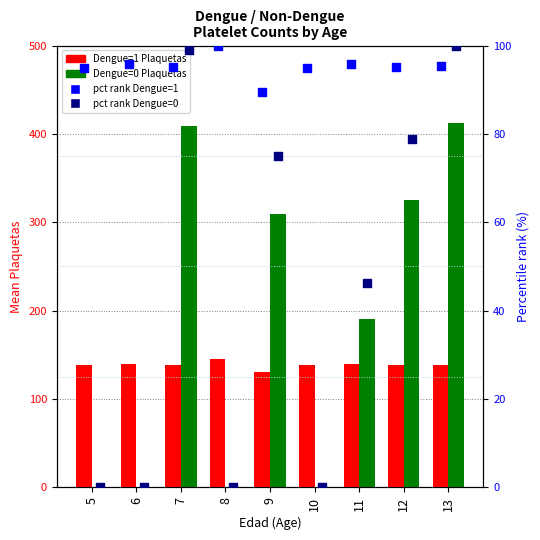

Which series has the largest total across all categories?

Dengue=0 Plaquetas